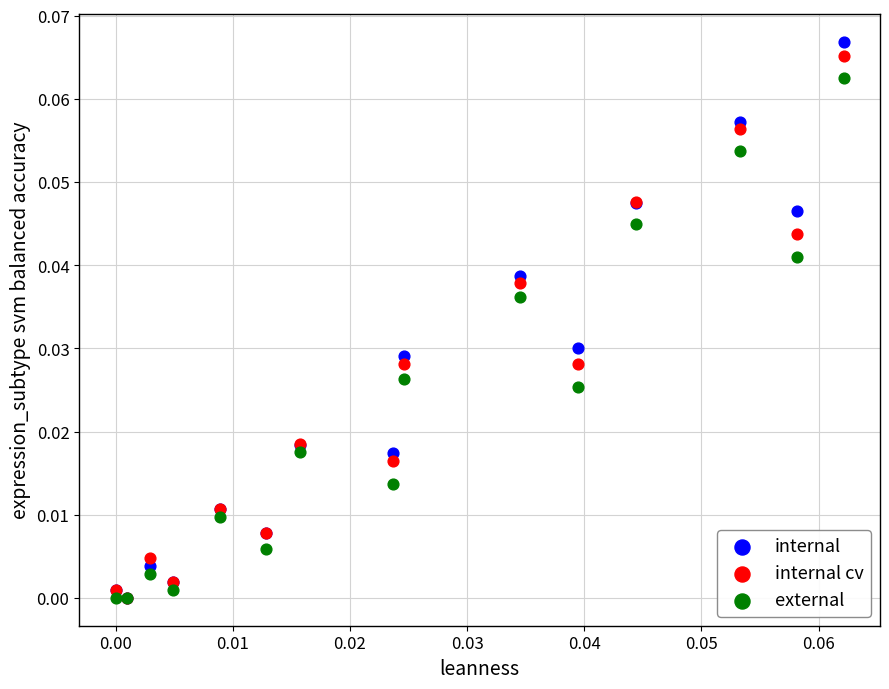

What are all the series names shown in the legend?

internal, internal cv, external